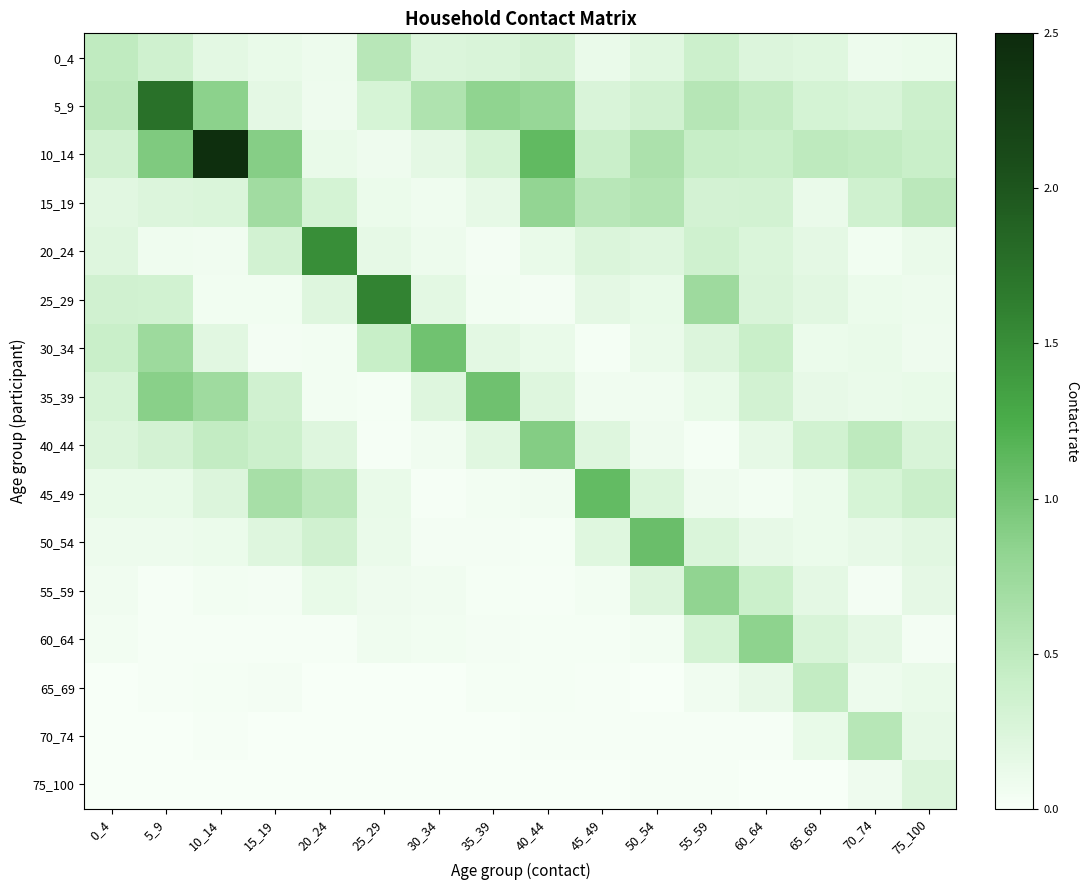

Which series has the largest total across all categories?

10_14